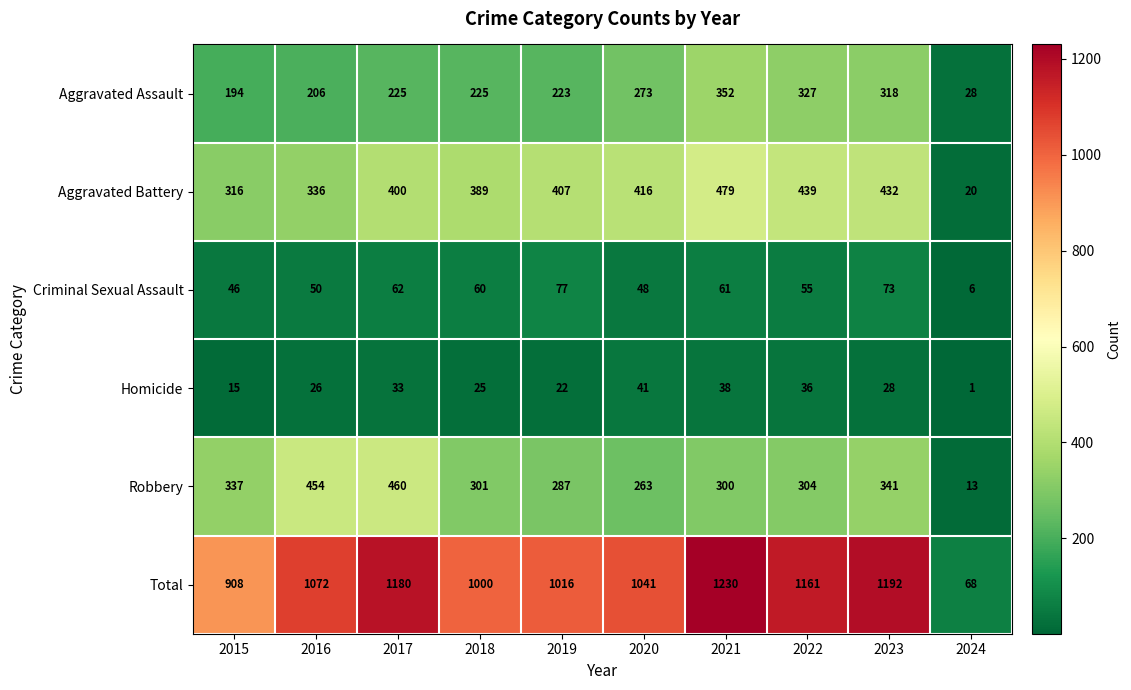

Is the value of Total at 2019 greater than the value of Aggravated Assault at 2016?

Yes